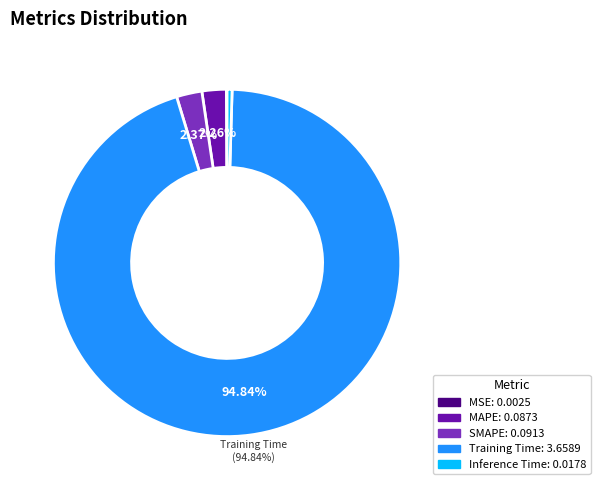

Which has a higher value, Inference Time or Training Time?

Training Time